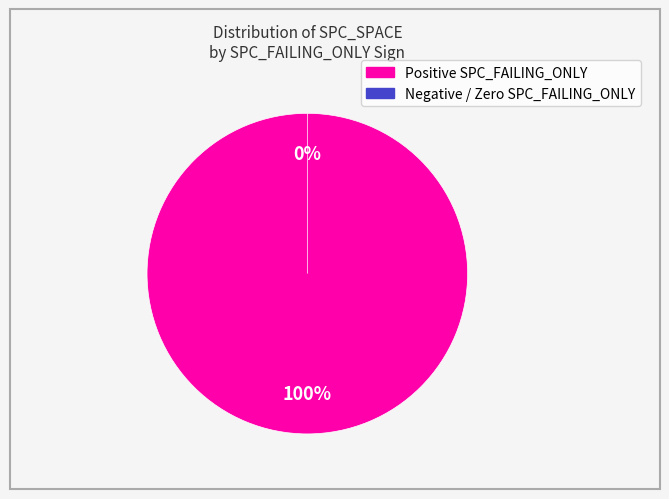

The 5 slice represents 11% of the pie. True or false?

False